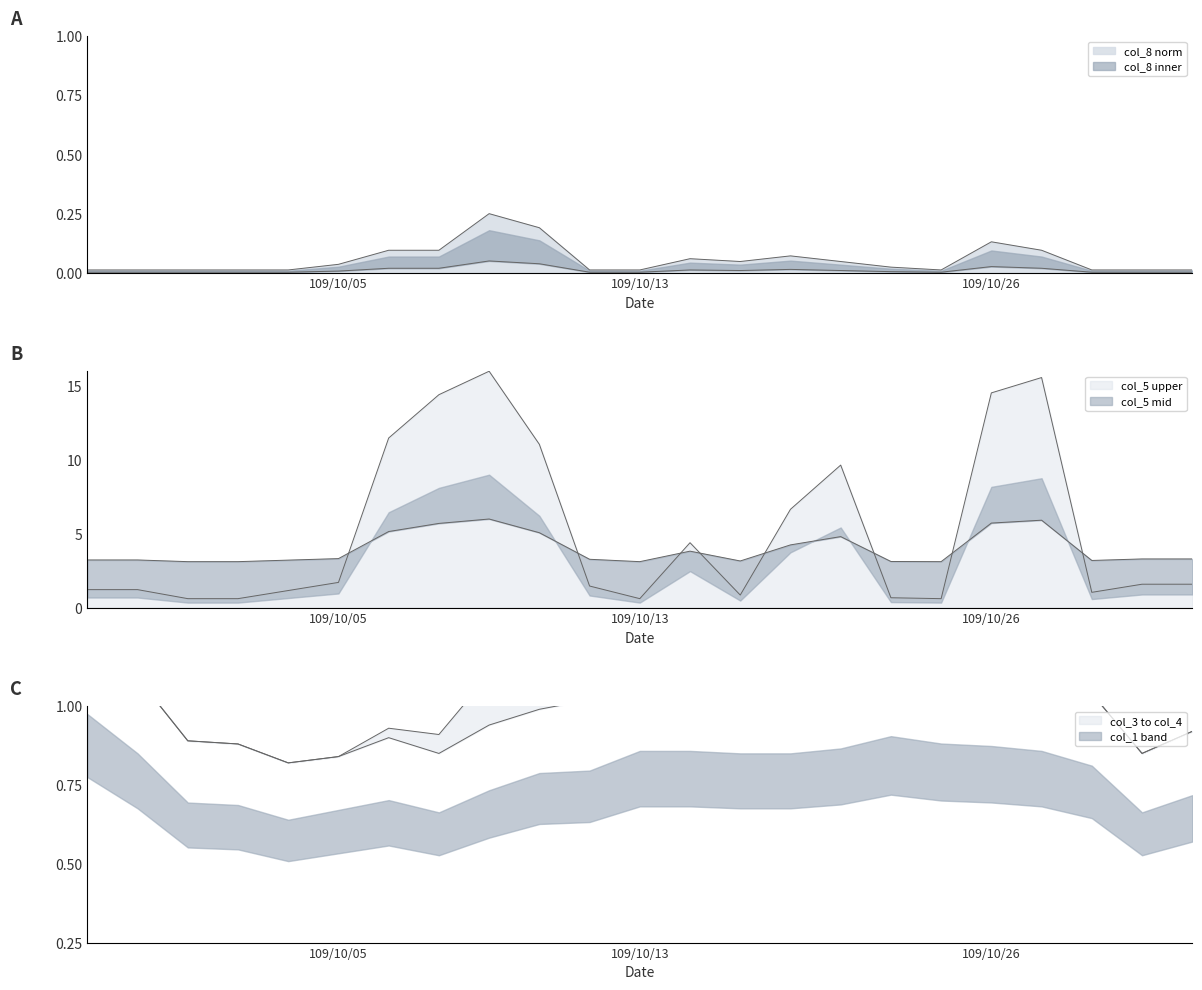

The value of col_4 at 109/10/05 is 0.8. True or false?

True